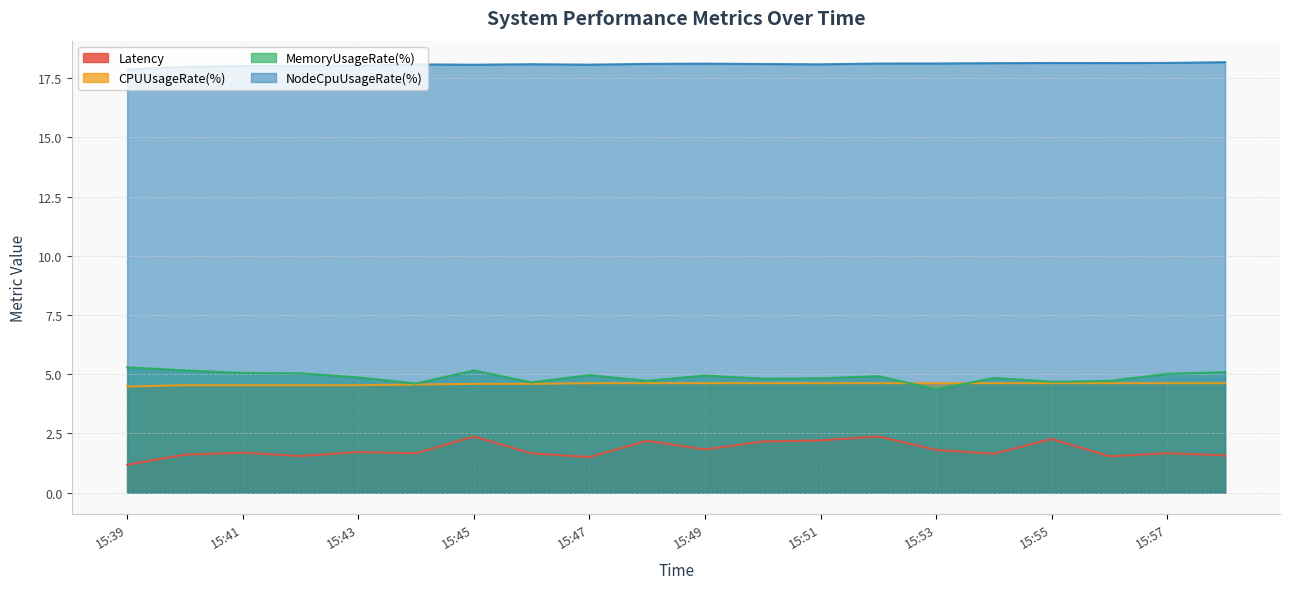

Where is MemoryUsageRate(%) nearest to the value 4?

15:53